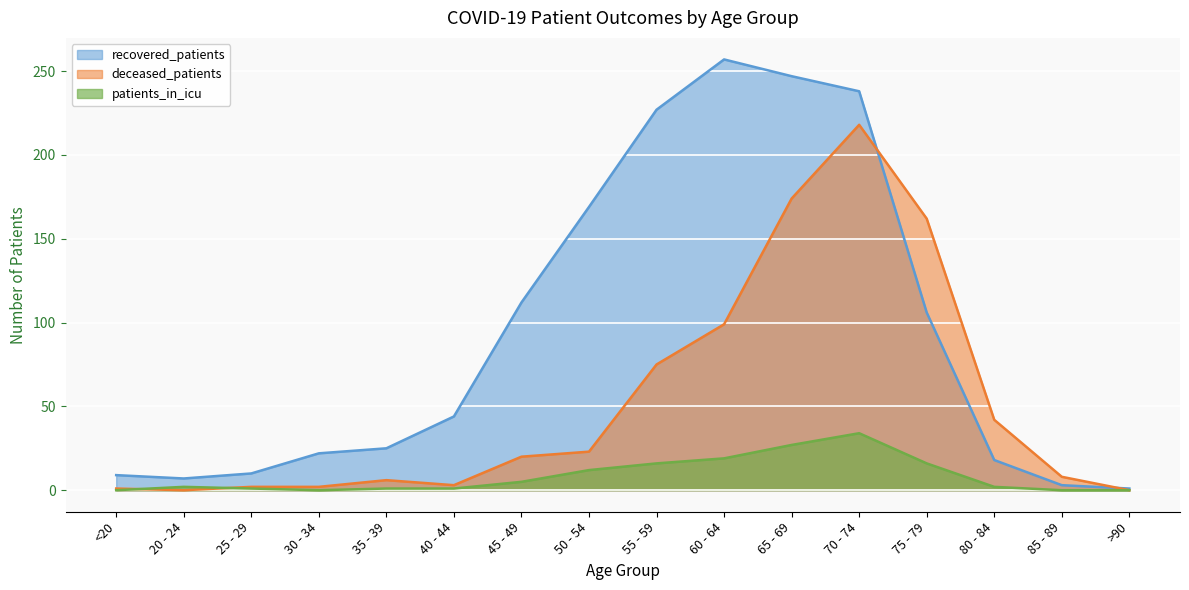

What is the label of the 3rd point from the left?

25 - 29